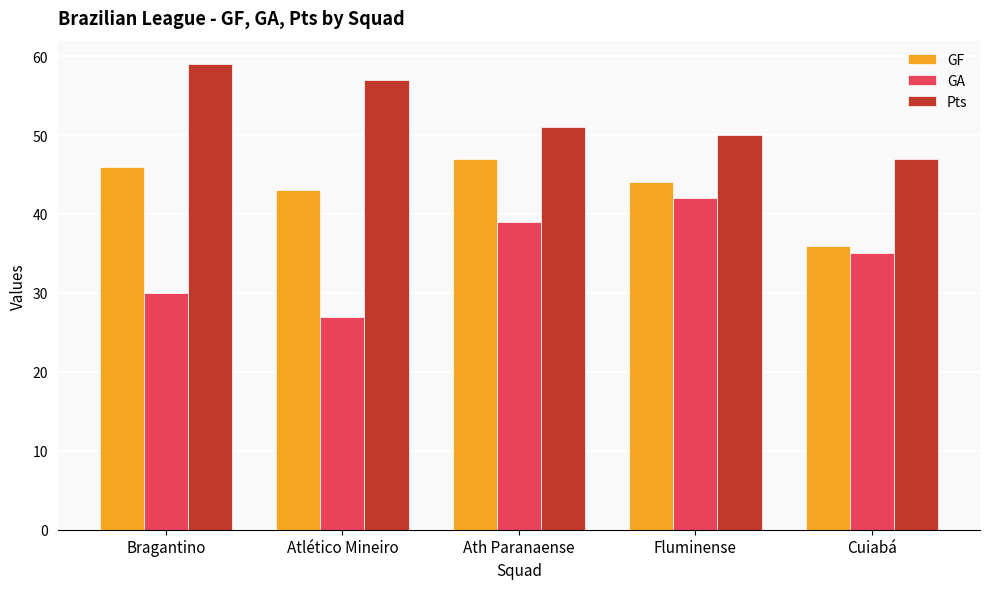

Is it true that Pts equals 68 at Cuiabá?

False